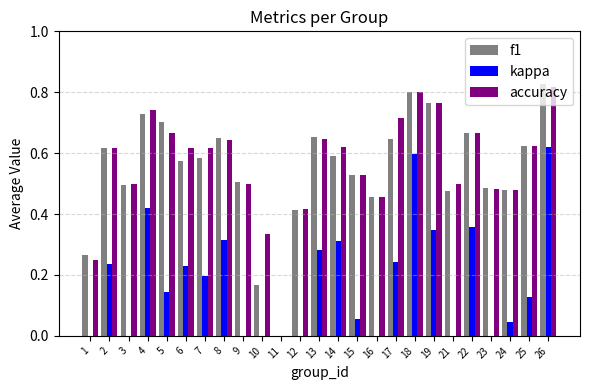

How many distinct data groups are displayed?

3